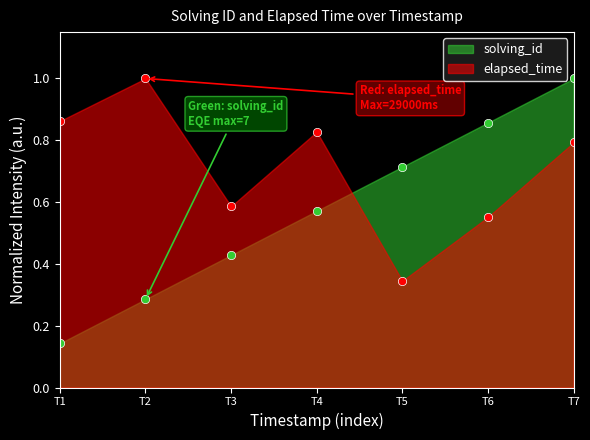

Which series ends up on top after the final intersection of elapsed_time and solving_id?

solving_id